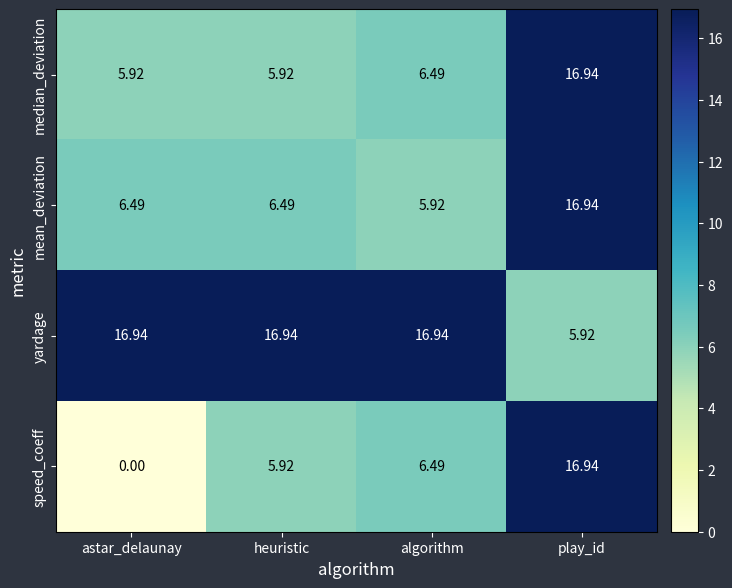

At which label is median_deviation closest to 11?

algorithm